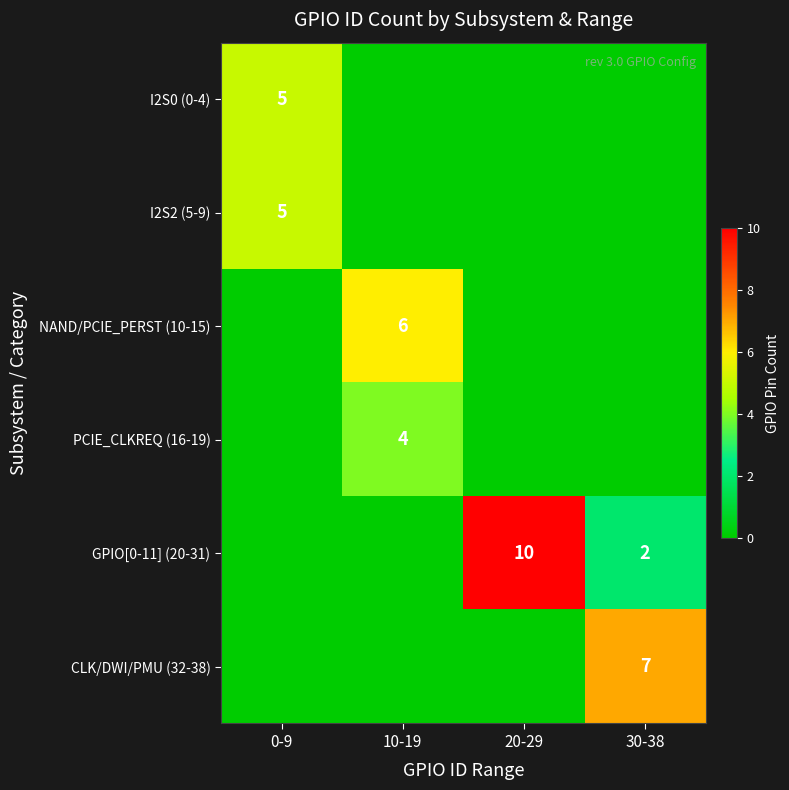

The GPIO[0-11] (20-31) series shows 3 at 30-38. True or false?

False